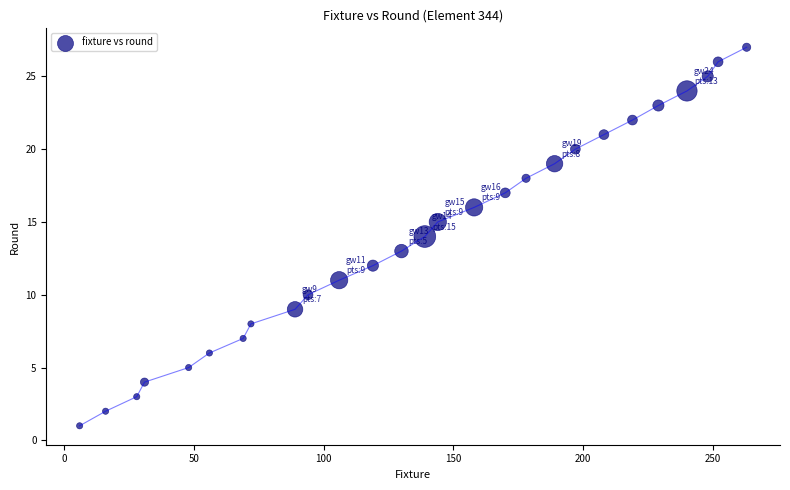

What is the range of X values (max minus min)?

257